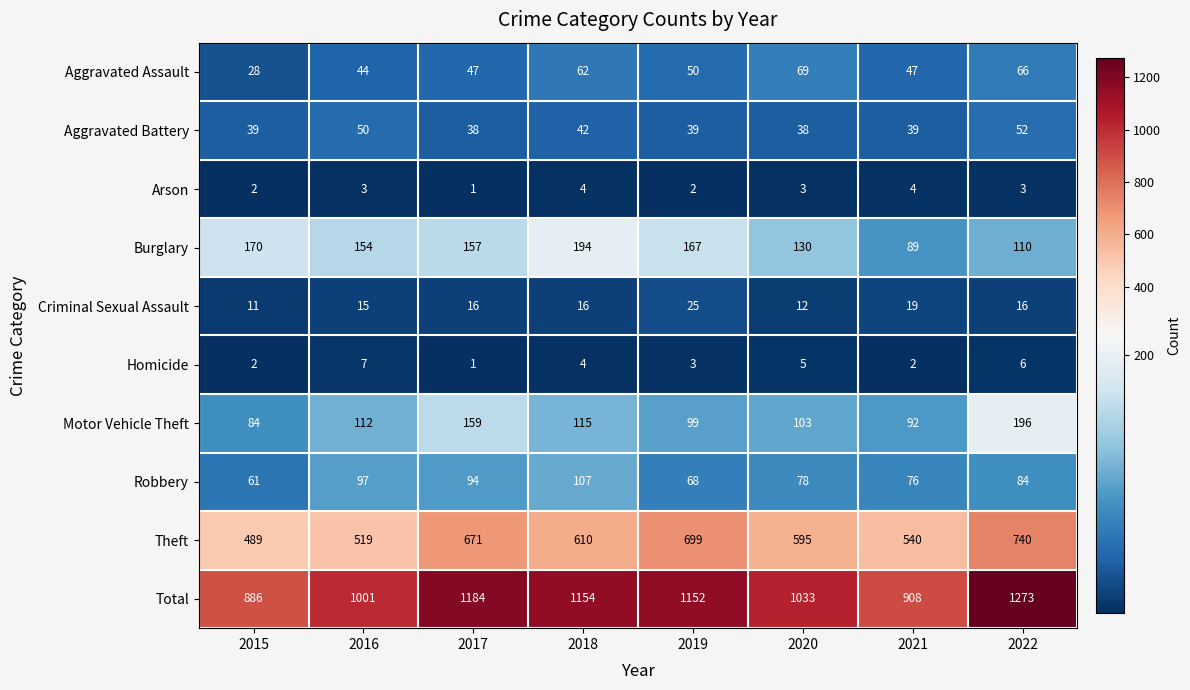

Which series changed the most between 2019 and 2020?

Total